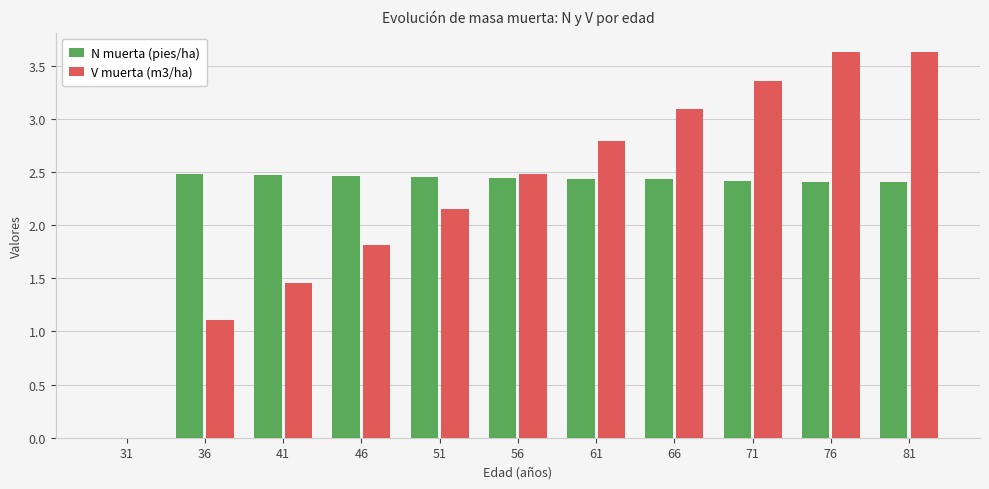

Where is V muerta (m3/ha) nearest to the value 1?

36